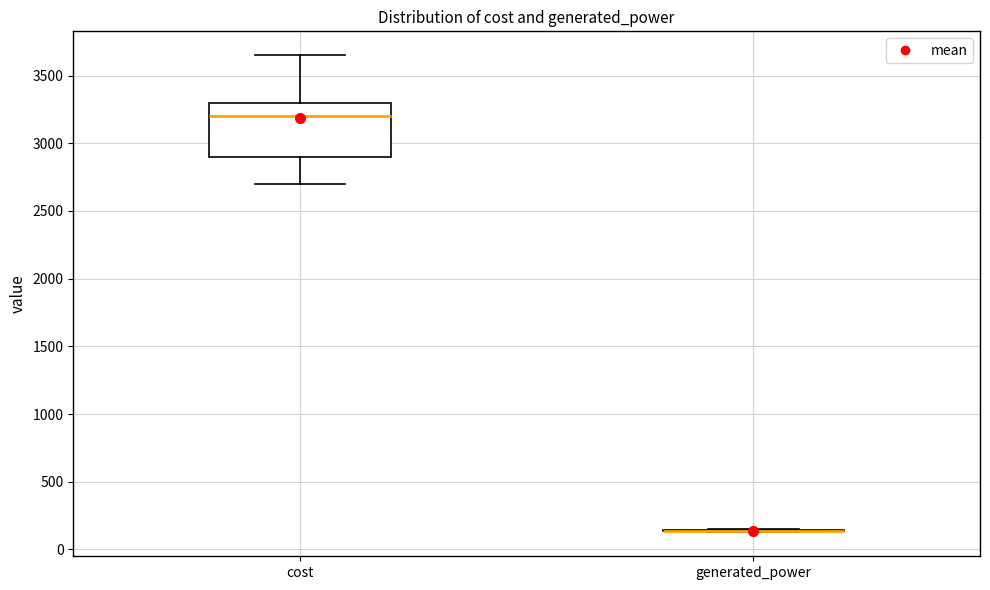

Comparing the boxes themselves (not the whiskers), which one is the tallest?

cost